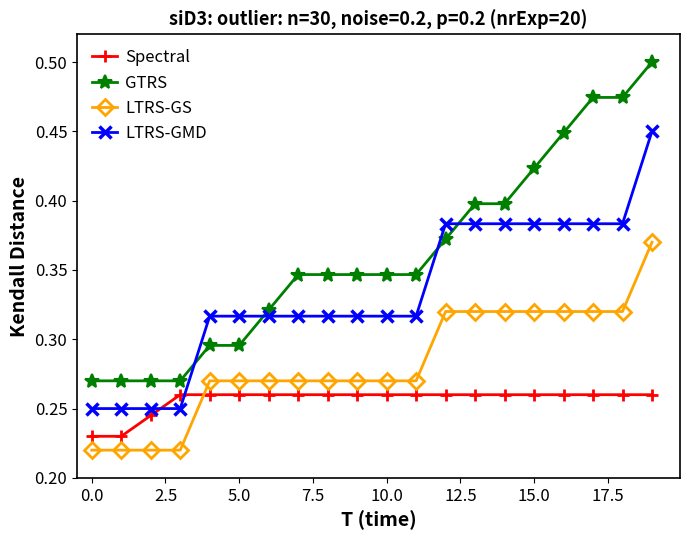

How many lines are shown in the chart?

4